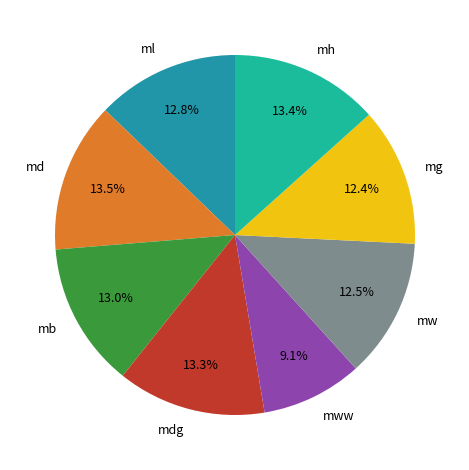

What is the ratio of the value at mh to the value at mb?

1.0